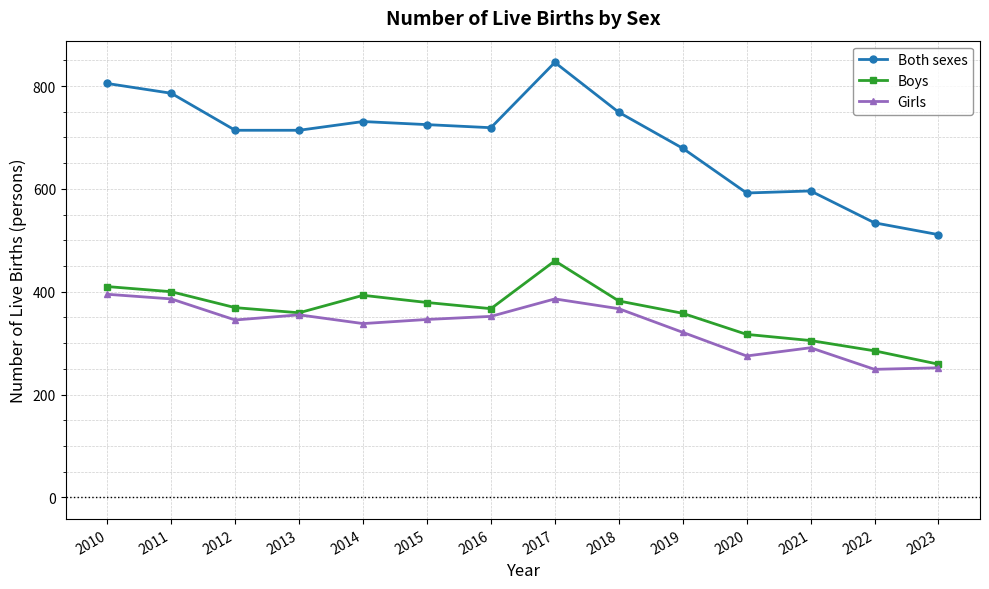

What is the value of the Both sexes point at the 10th from the left?

679